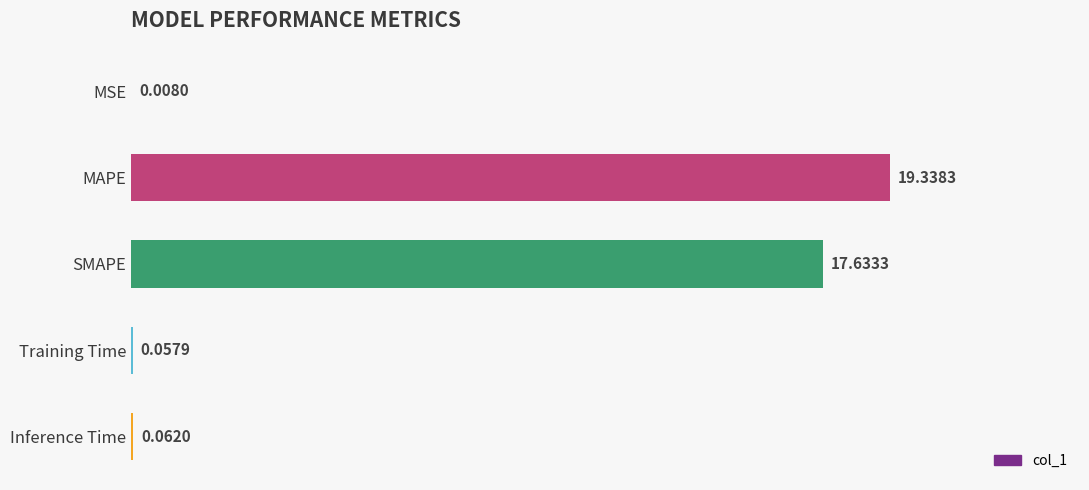

At which label is the value closest to 9?

SMAPE